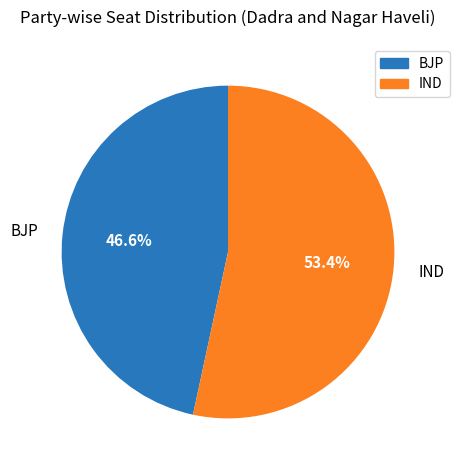

Which slice is the smallest?

BJP